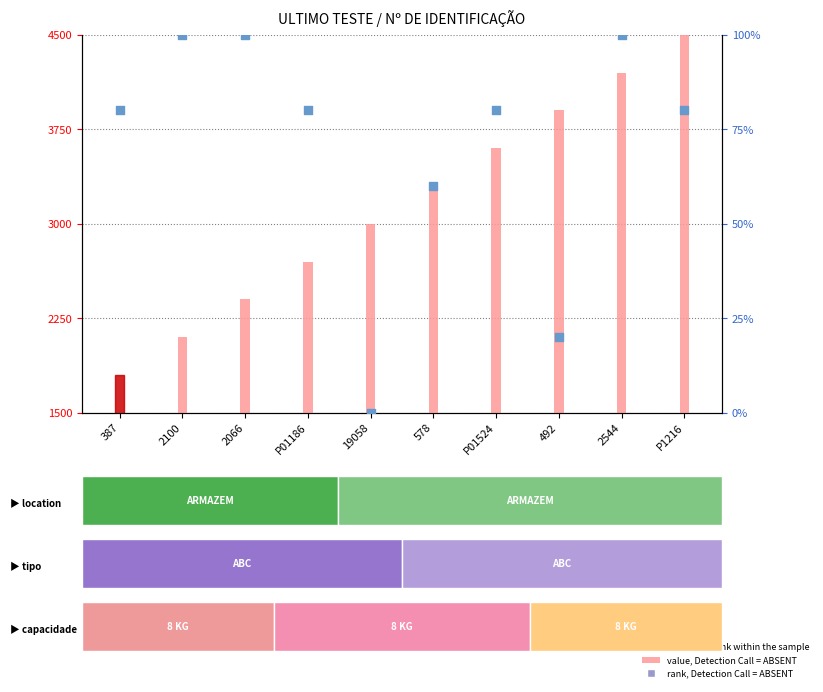

Which series reaches the minimum Y coordinate?

rank, Detection Call = ABSENT